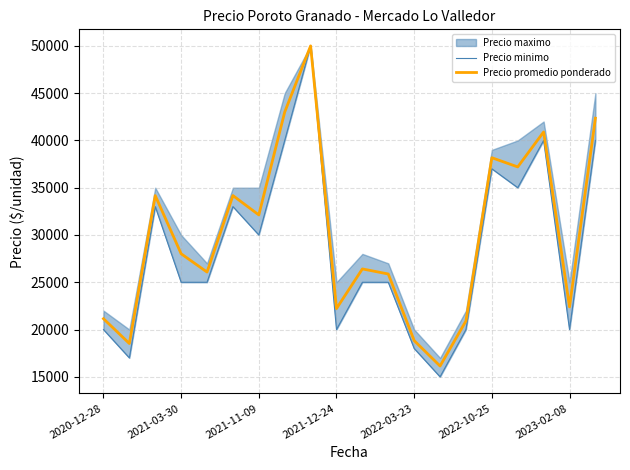

What is the highest value of the Precio promedio ponderado series?

50000